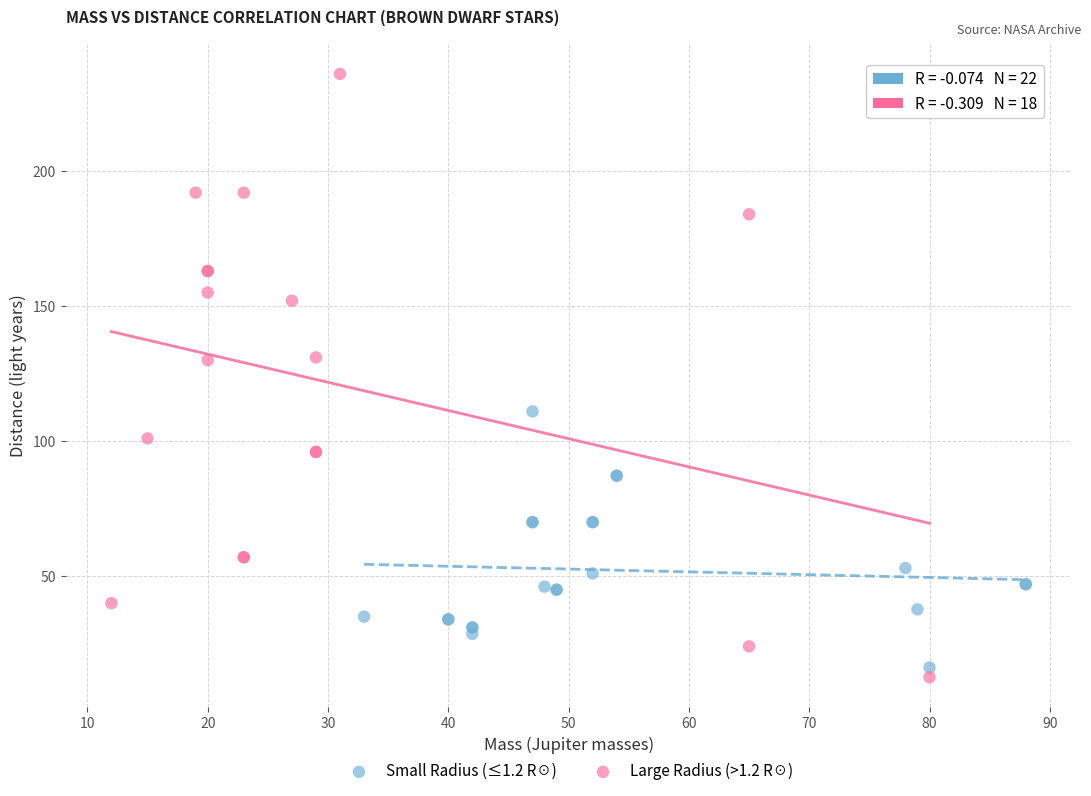

Which series contains the highest Y value?

Large Radius (>1.2 R☉)